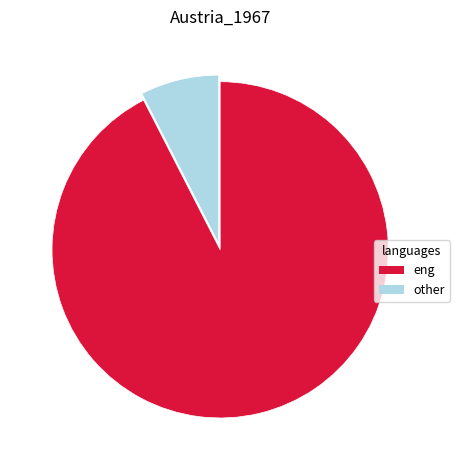

Combined, do other and eng account for over 50%?

Yes